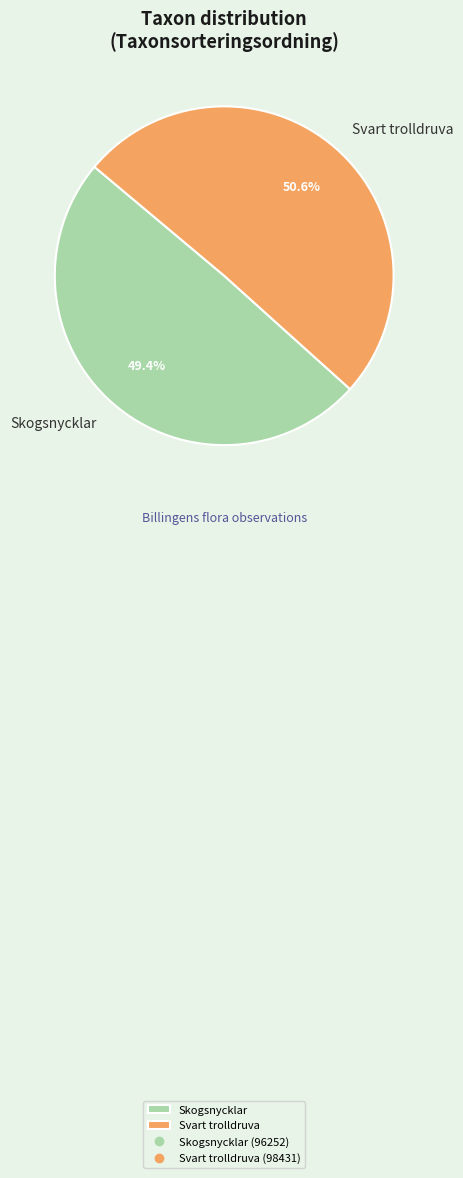

Which category has the smallest portion of the pie?

Skogsnycklar